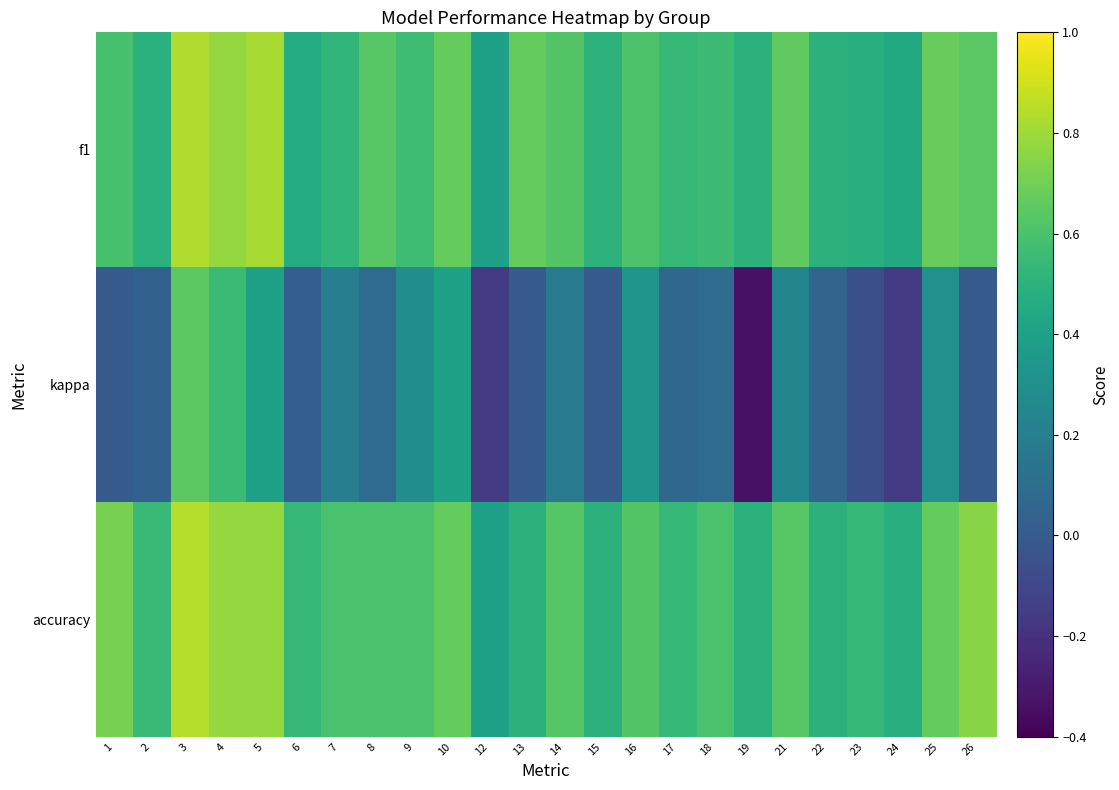

At which label is accuracy closest to 0?

12